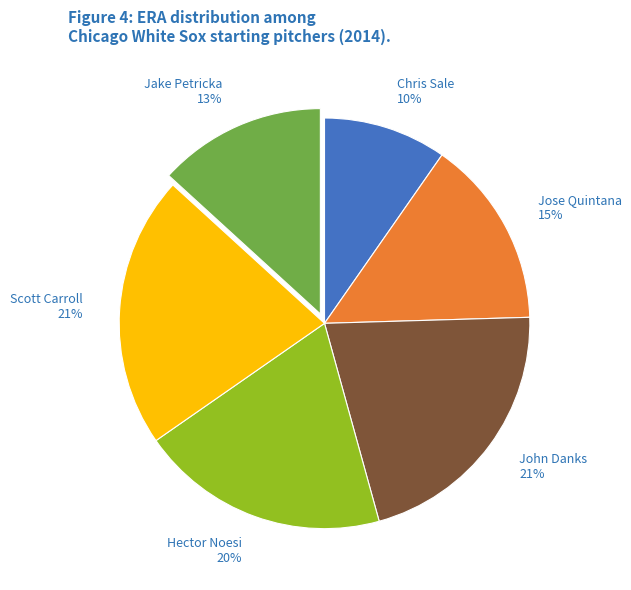

What percentage is the Scott Carroll slice, to the nearest percent?

21%